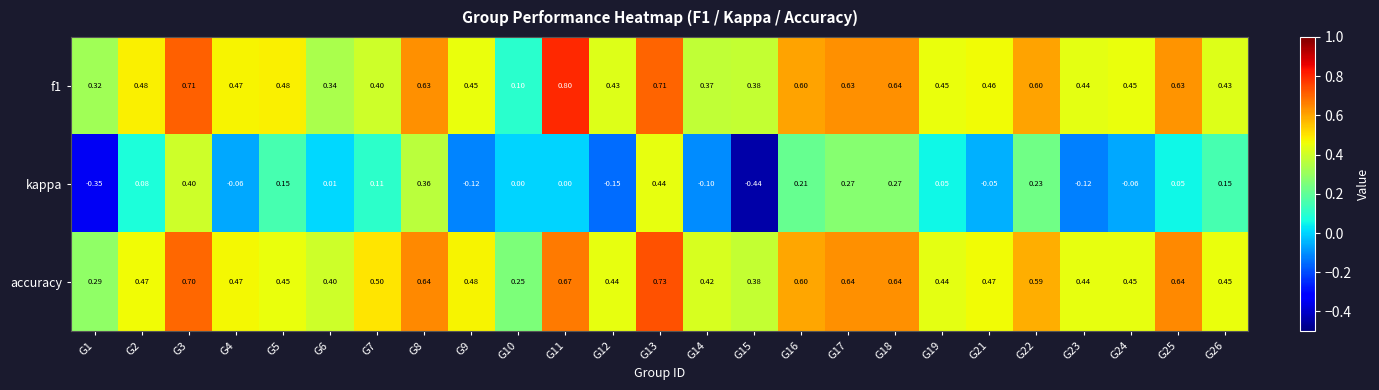

List the series in order of their peak value, lowest first.

kappa, accuracy, f1